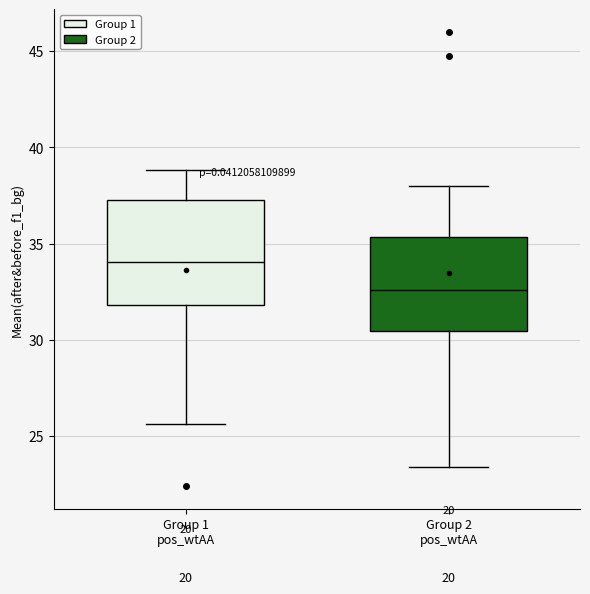

Reading left to right, read every box against the y-axis: the position of its median line, the range the box covers, and the ends of its whiskers. The values are not printed on the chart, so give them approximately, as read against the axis.

Group 1 pos_wtAA: median 34.0, box 32.0 to 37.5, whiskers 25.5 to 39.0
Group 2 pos_wtAA: median 32.5, box 30.5 to 35.5, whiskers 23.5 to 38.0